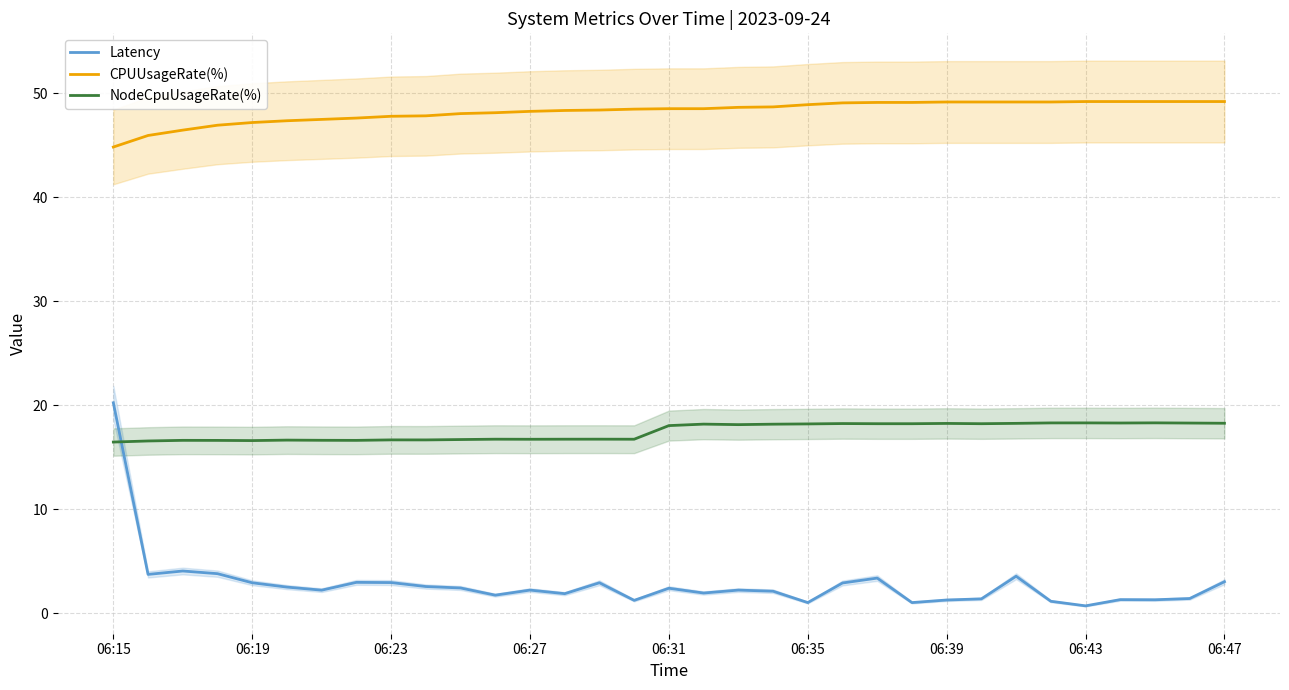

What is the minimum value for NodeCpuUsageRate(%)?

16.5